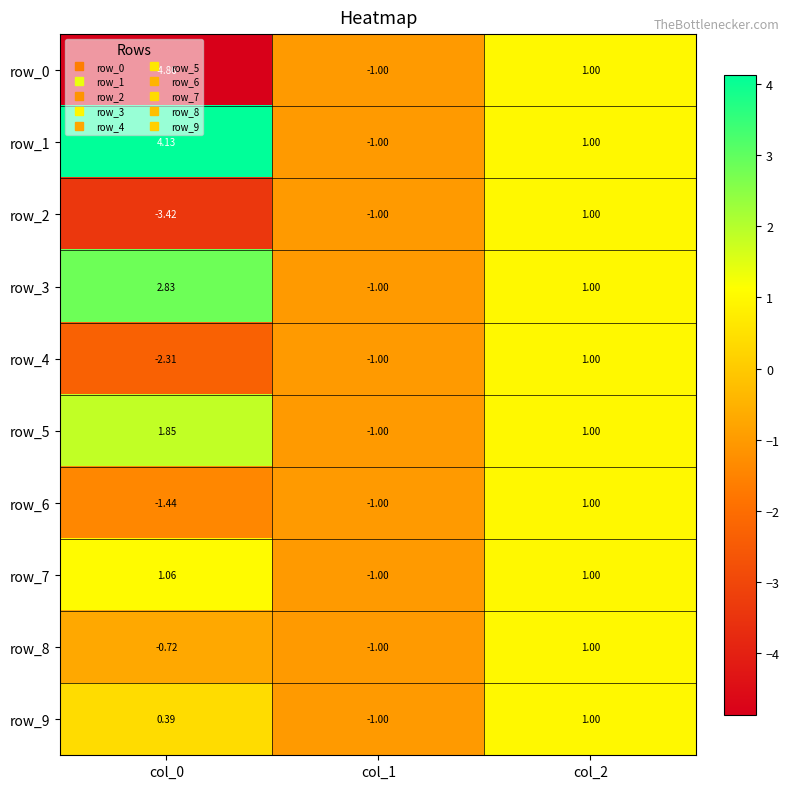

Is the value of row_4 at col_0 greater than the value of row_9 at col_1?

No